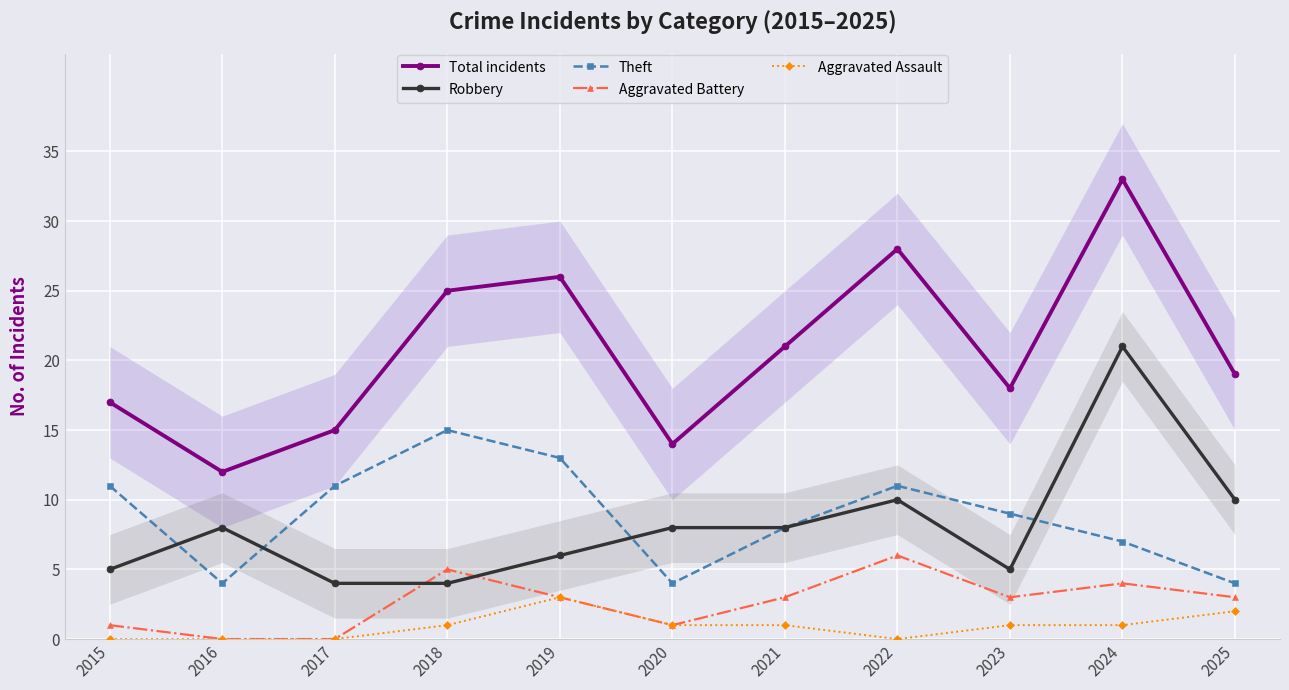

In Robbery, how many points are higher than both neighbors (excluding endpoints)?

3